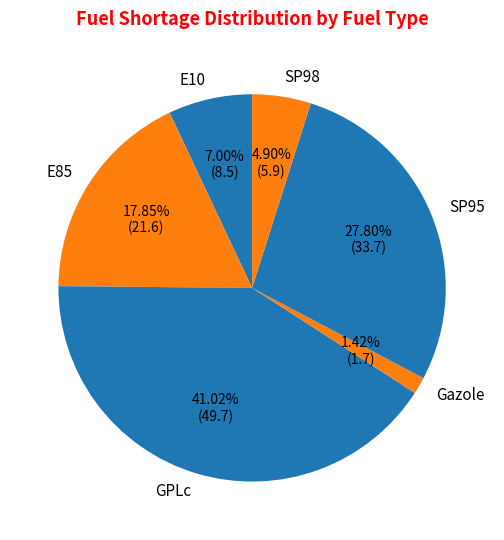

Which has a higher value, E10 or GPLc?

GPLc